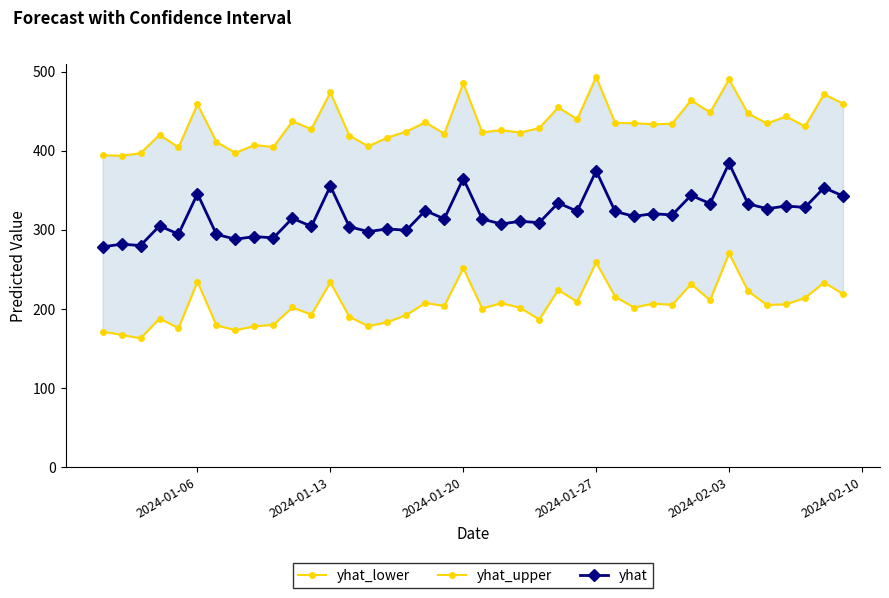

True or false: yhat and yhat_upper intersect in this chart.

False